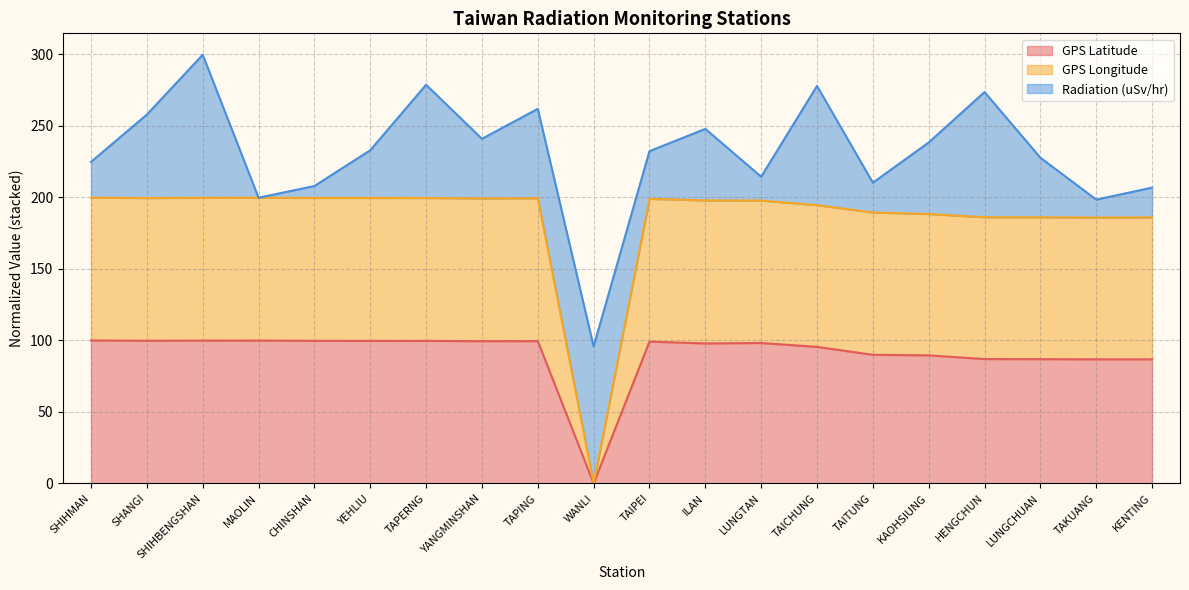

At how many categories does at least one series exceed 108?

19